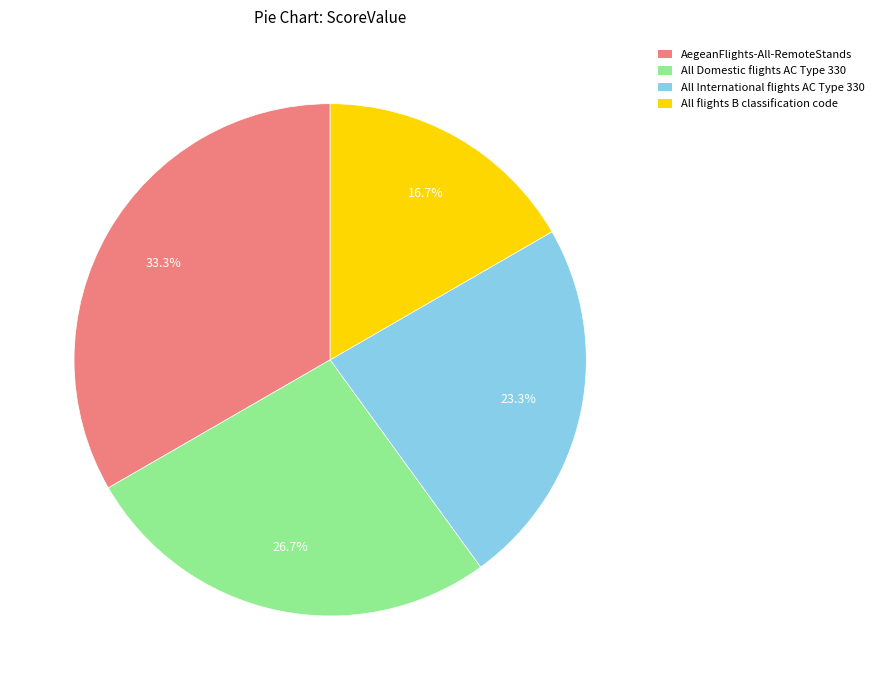

True or false: All Domestic flights AC Type 330 accounts for 15% of the total.

False